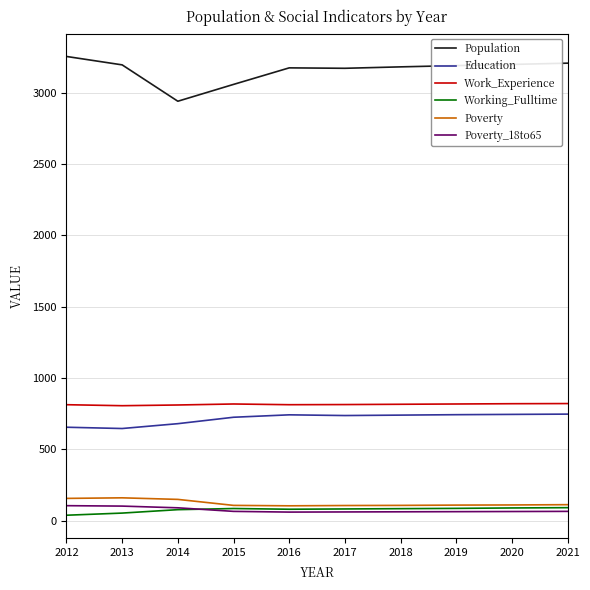

What is the total value across all series at 2016?

4974